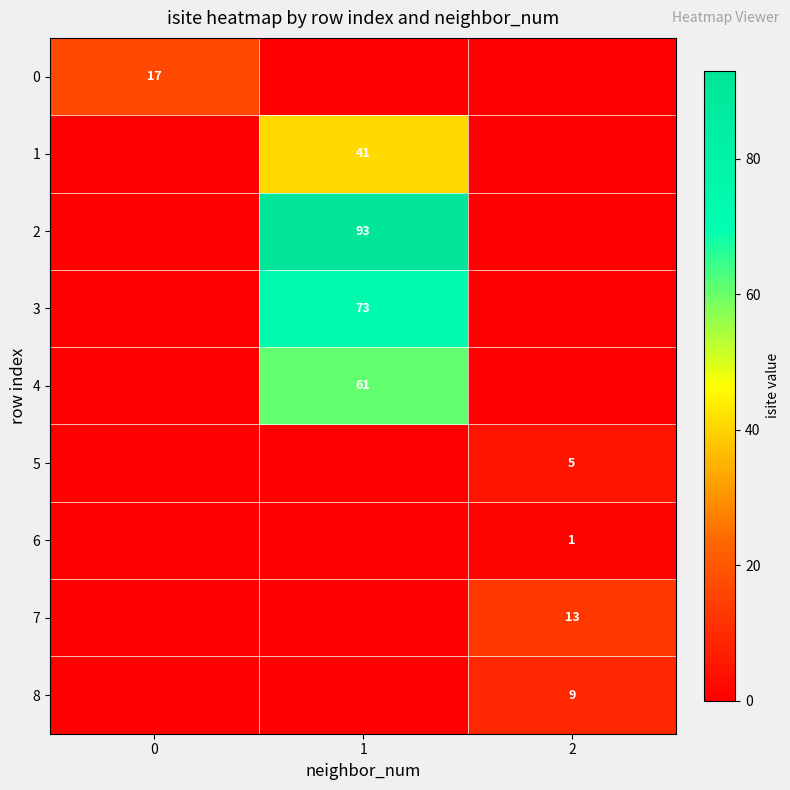

The 1 series shows 41 at 1. True or false?

True